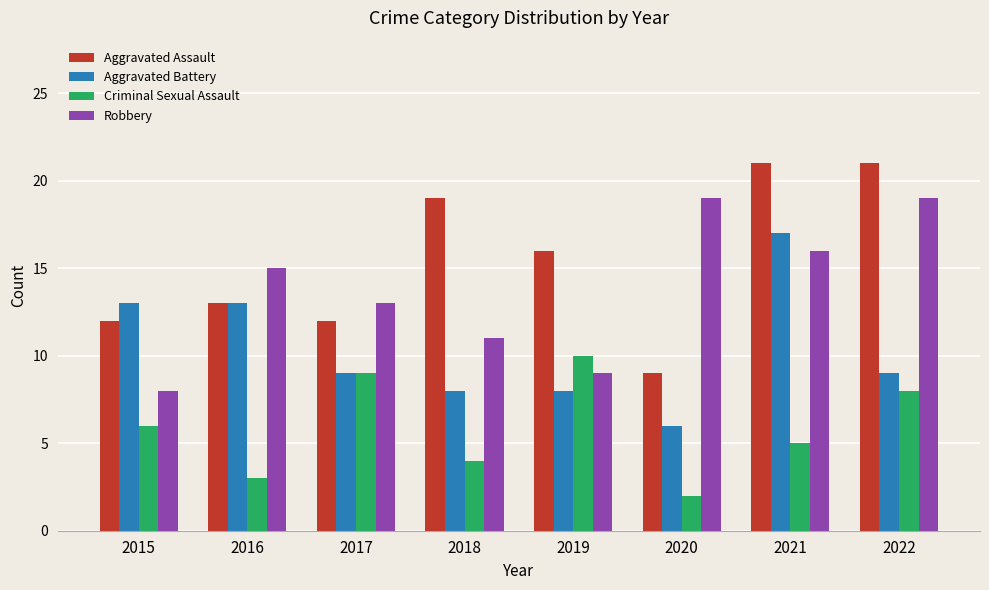

Is it true that Aggravated Assault equals 13 at 2016?

True